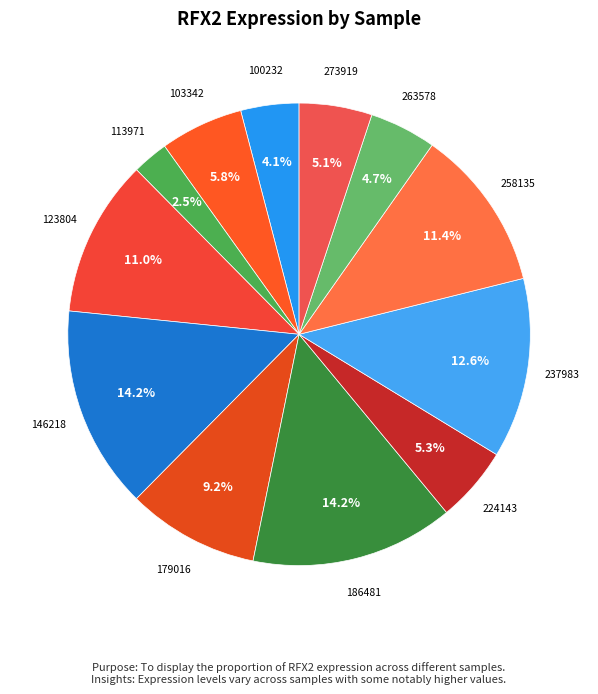

Which slice is the smallest?

113971